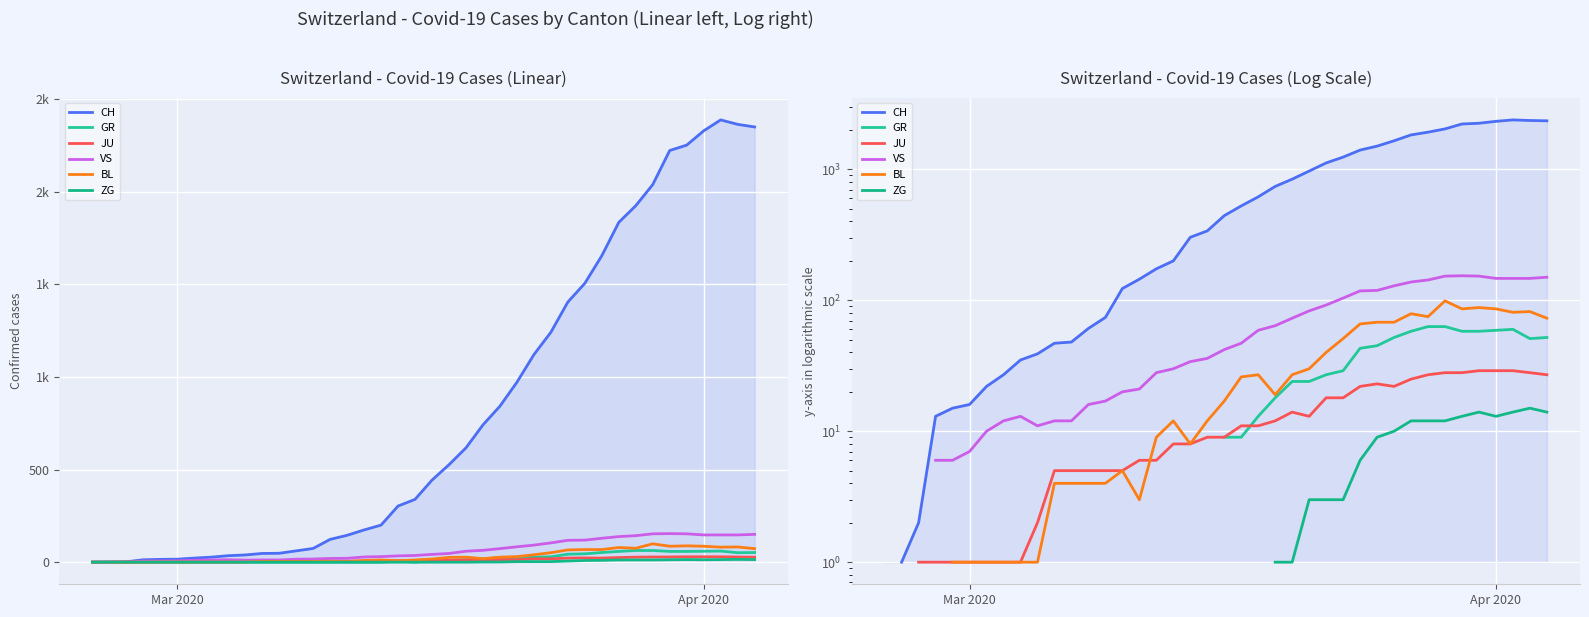

How many interior local peaks does the JU series have?

2